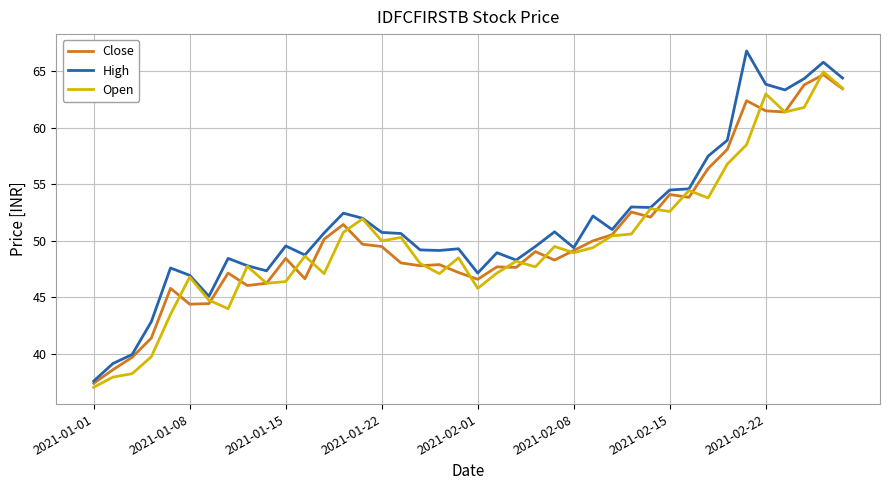

Which series has the widest spread of values?

High